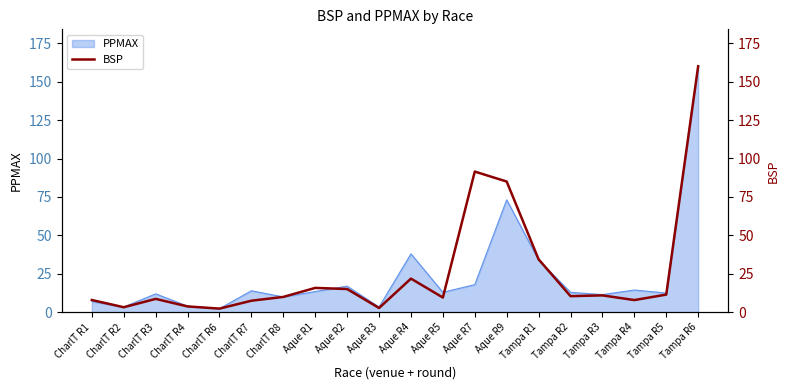

The value at Tampa R2 is 10.5. True or false?

True